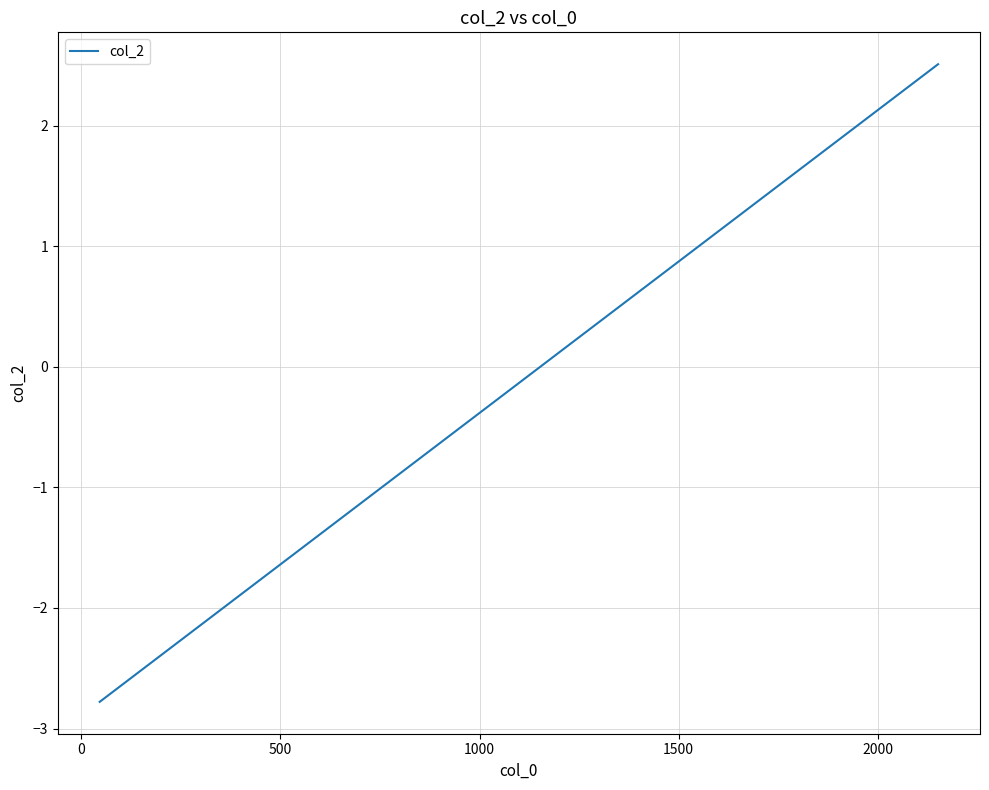

What is the minimum value shown in the chart?

-2.8